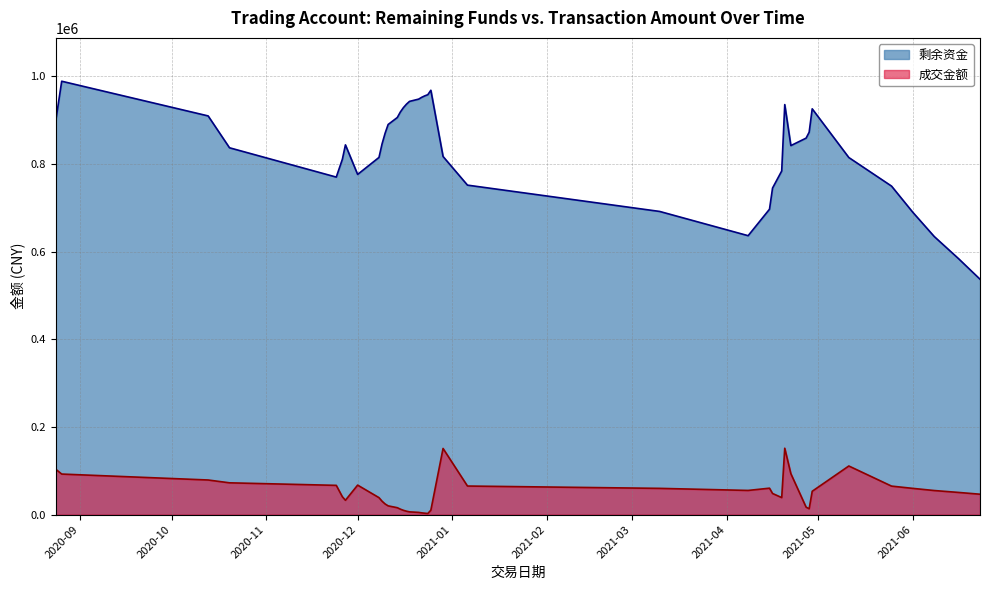

What is the label of the 16th point from the right?

2021-03-10